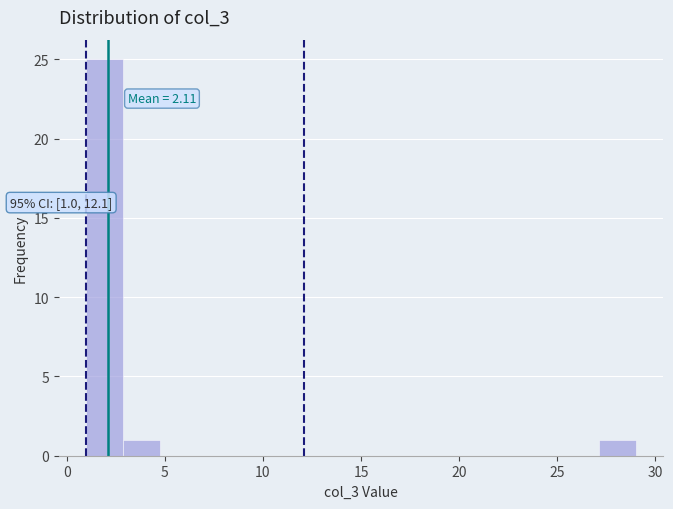

Around what value on the x-axis is the tallest bar? Give the approximate position of its centre, as read against the axis.

2.0